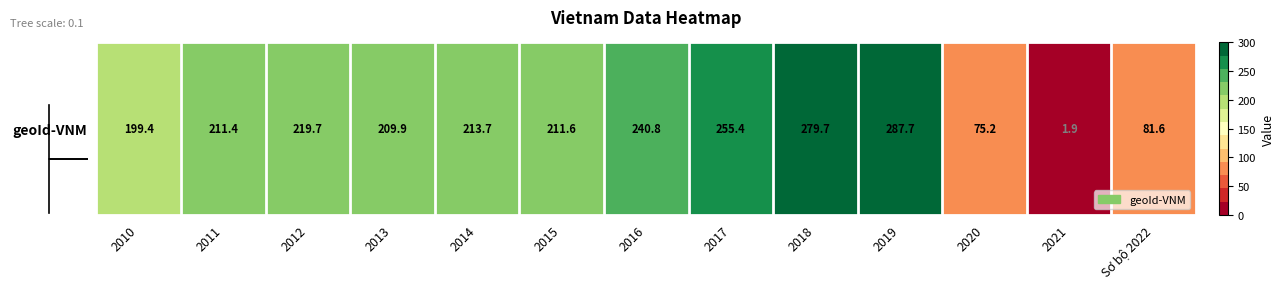

Which label corresponds to the largest value in the chart?

2019